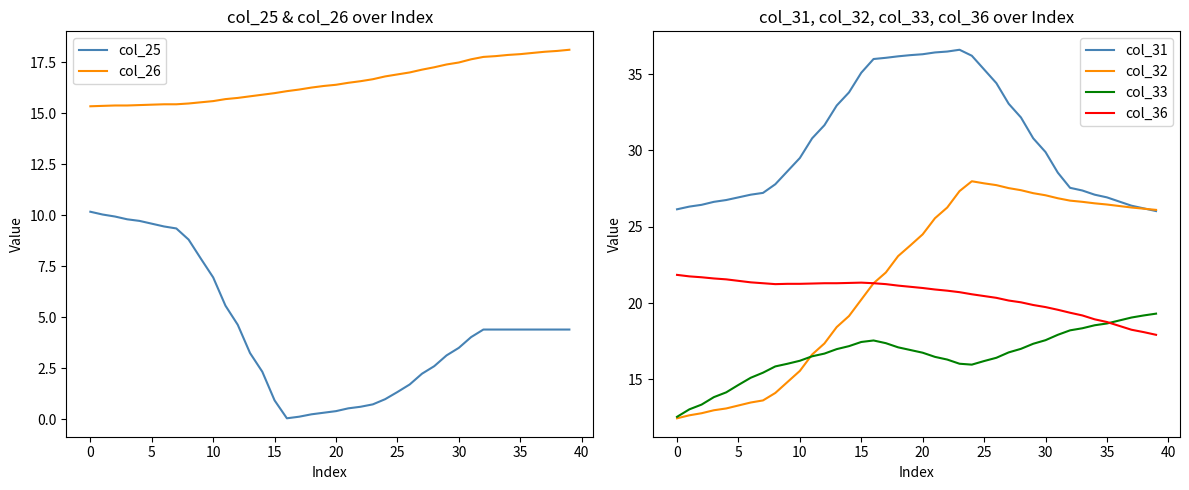

True or false: col_32 has a value of 38.6 at 37.

False